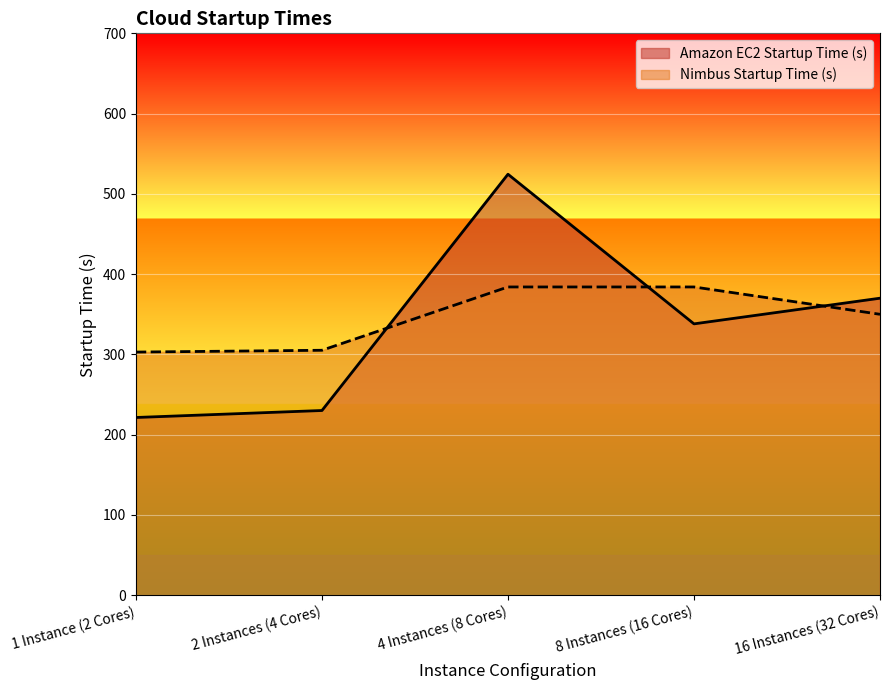

Which has a higher value, 2 Instances (4 Cores) or 16 Instances (32 Cores)?

16 Instances (32 Cores)